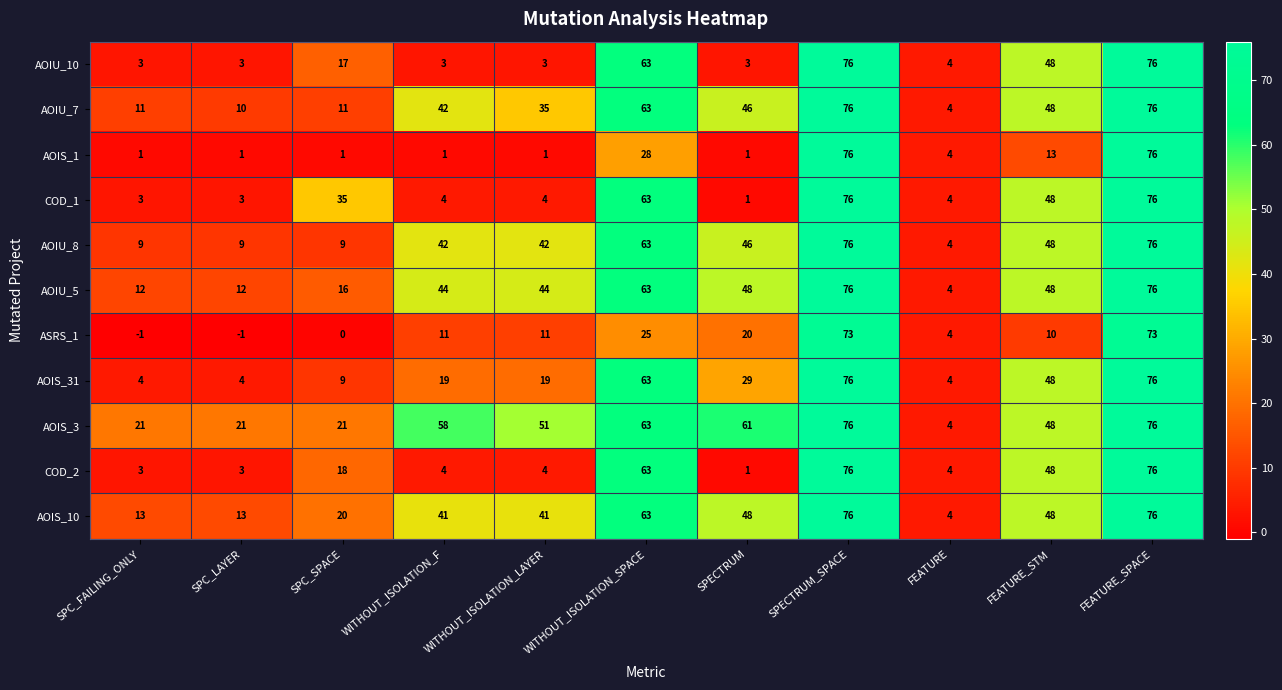

At which label does COD_1 first exceed 4?

SPC_SPACE